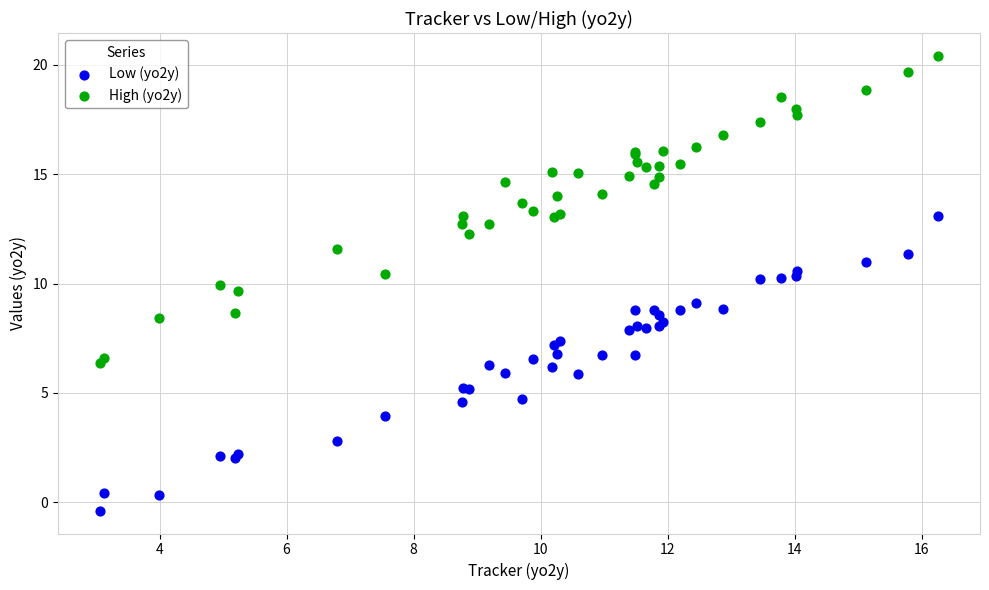

Which series reaches the maximum Y coordinate?

High (yo2y)